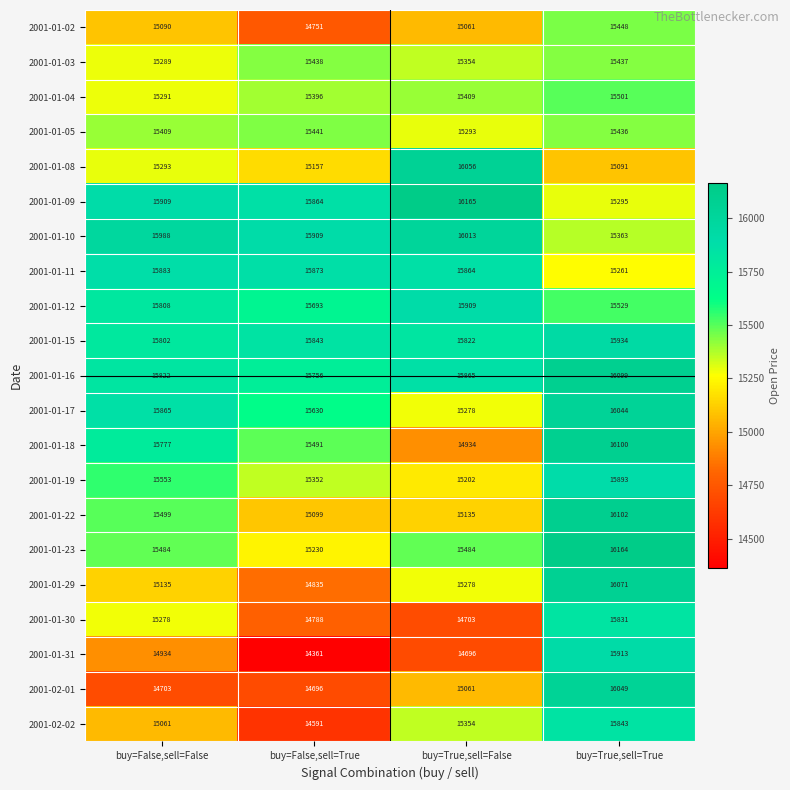

Which series changed the most between buy=False,sell=True and buy=True,sell=True?

2001-01-31